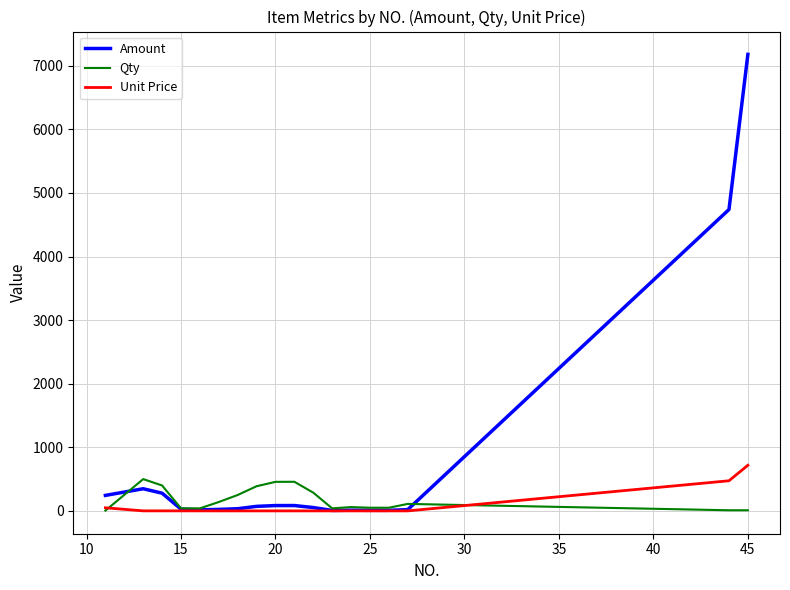

Which series has the widest spread of values?

Amount